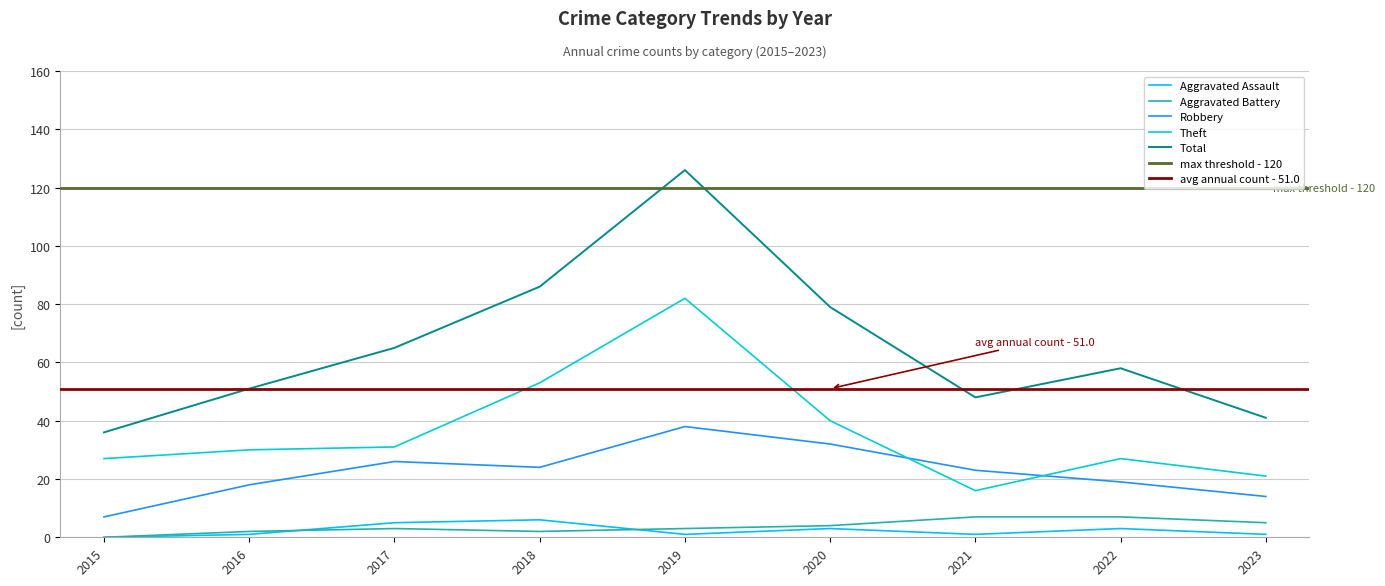

True or false: Total has more than 2 interior local peaks.

False